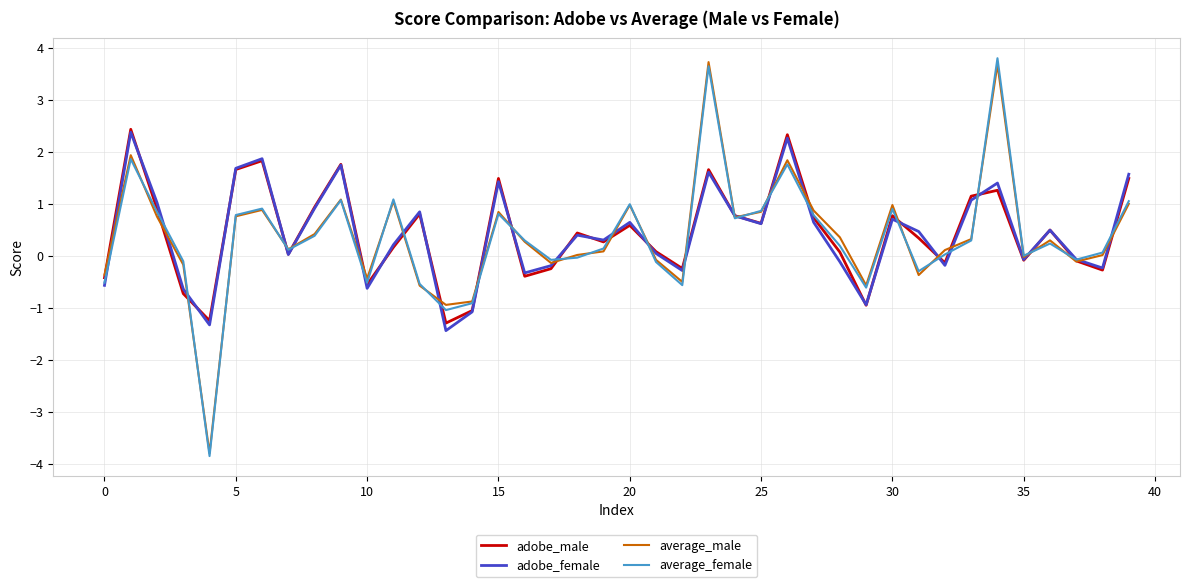

What is the maximum value shown in the chart?

3.8